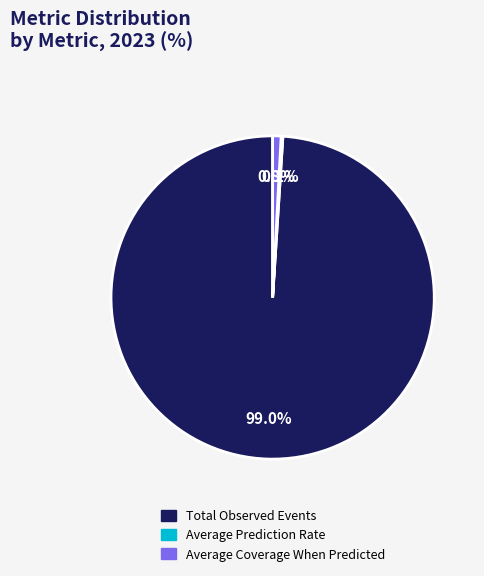

To the nearest percent, what is the average slice percentage?

33%